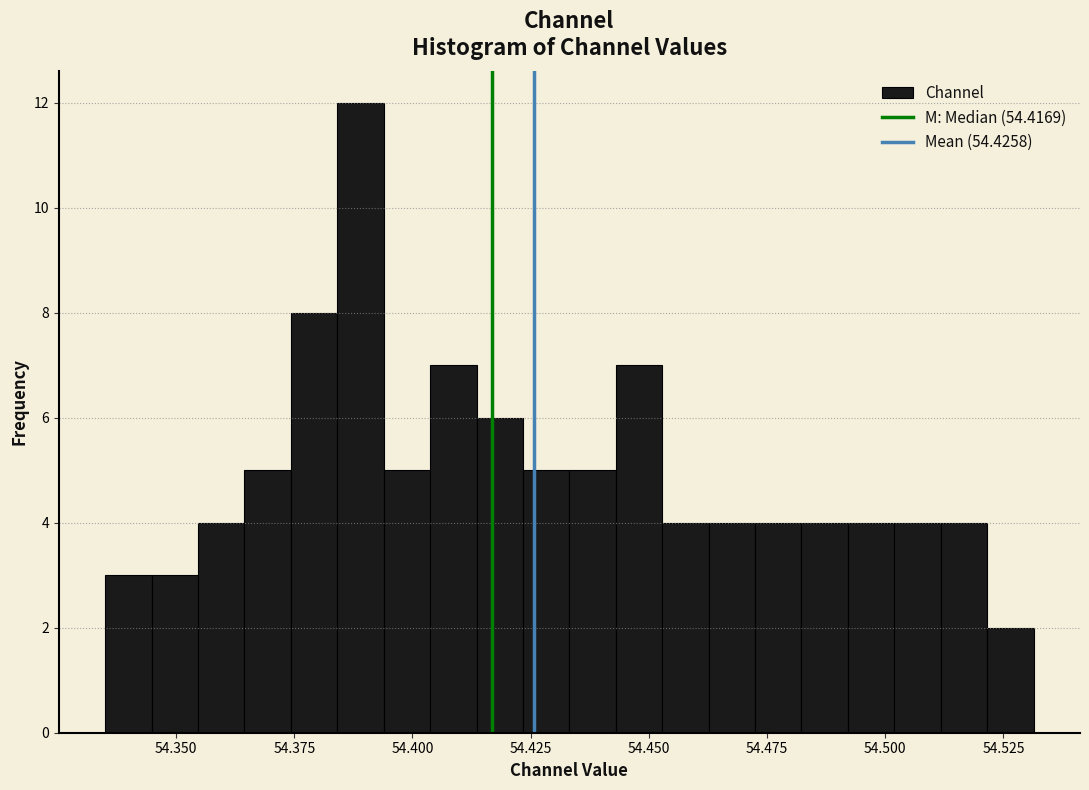

Around what value on the x-axis is the tallest bar? Give the approximate position of its centre, as read against the axis.

54.390